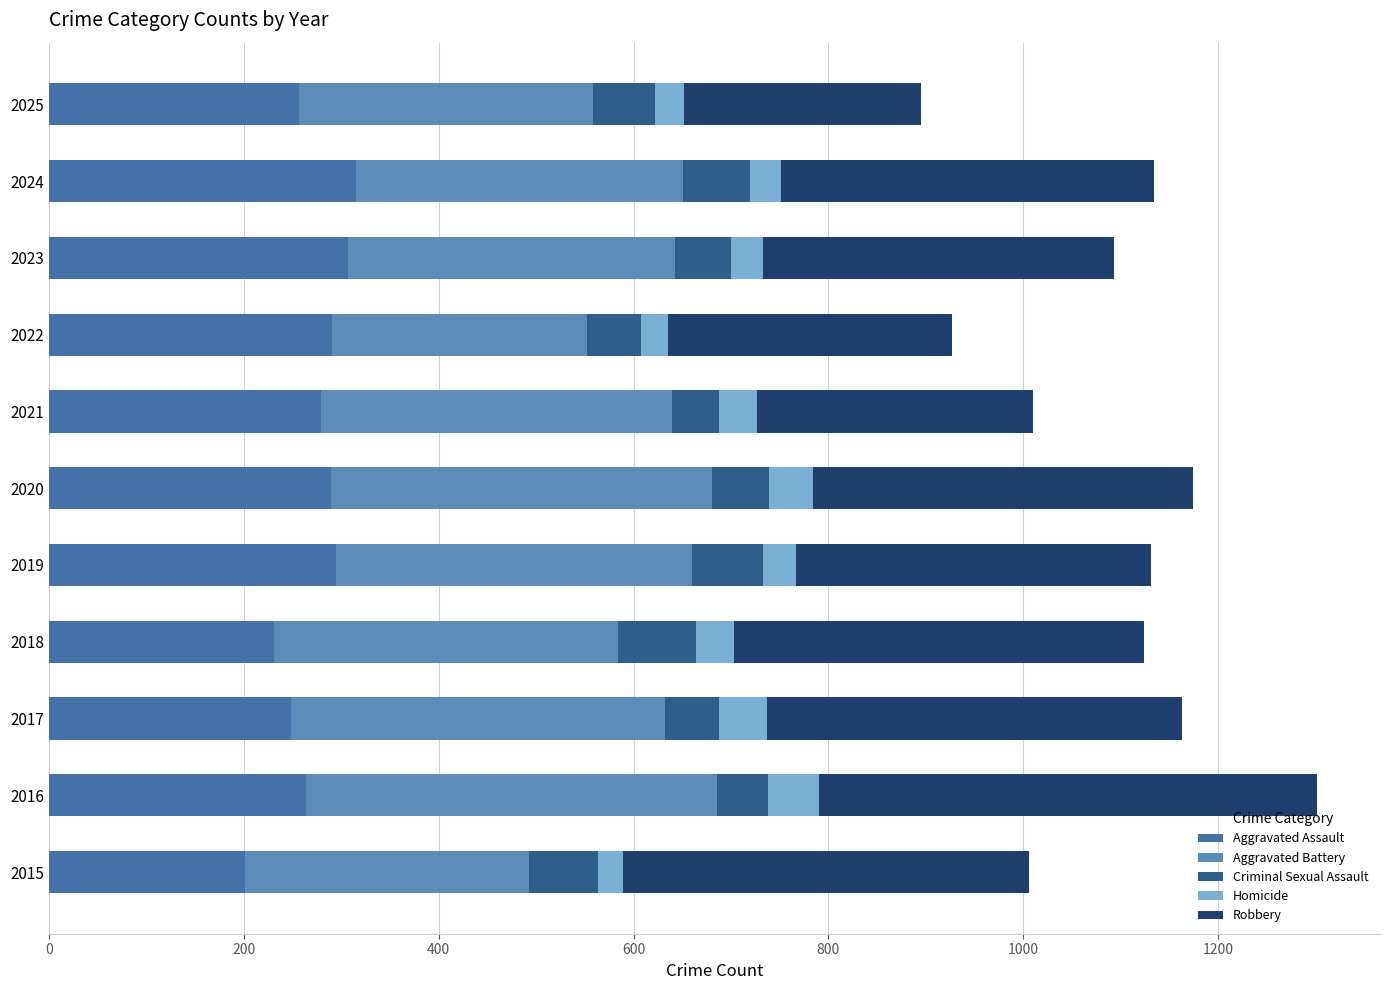

What is the average value of the Aggravated Battery series?

345